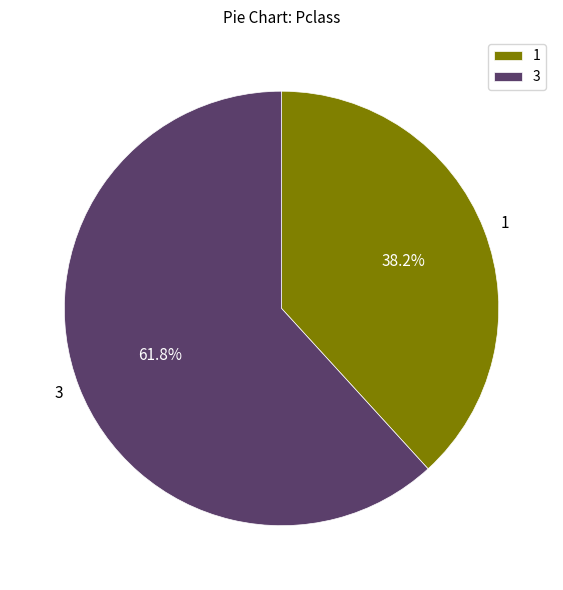

Rank the categories by value from lowest to highest.

1, 3